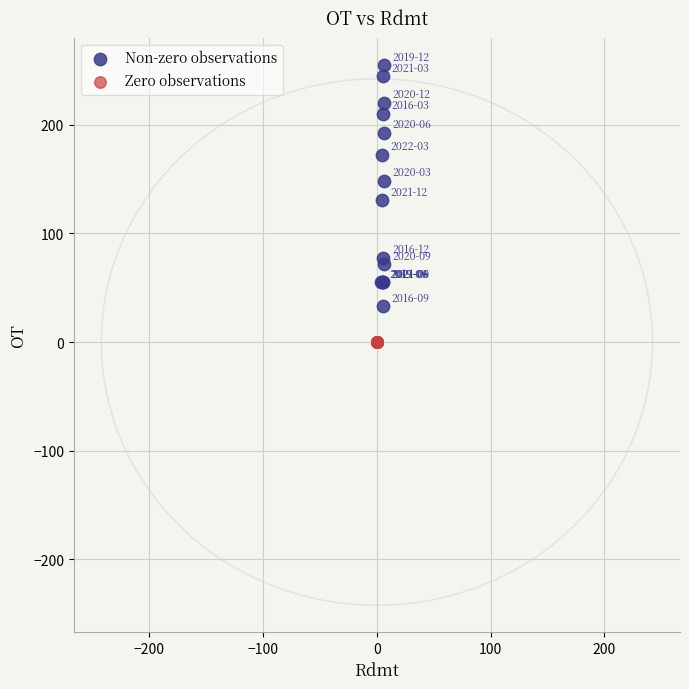

Which series reaches the minimum Y coordinate?

Zero observations